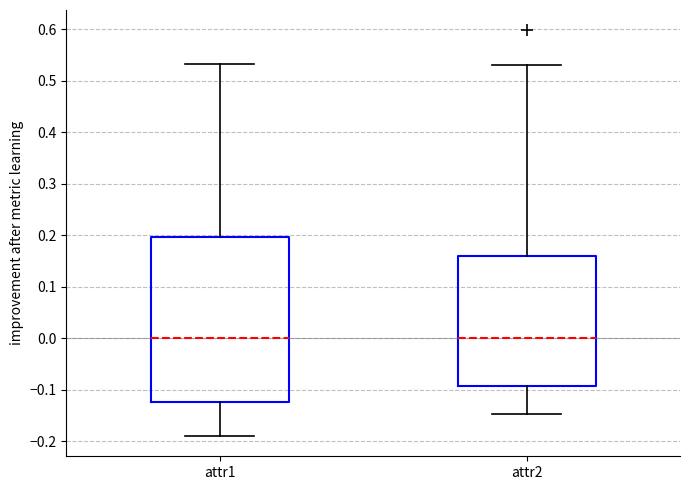

Where is the upper edge of the box for attr1 on the y-axis? The values are not printed on the chart, so give them approximately, as read against the axis.

0.20